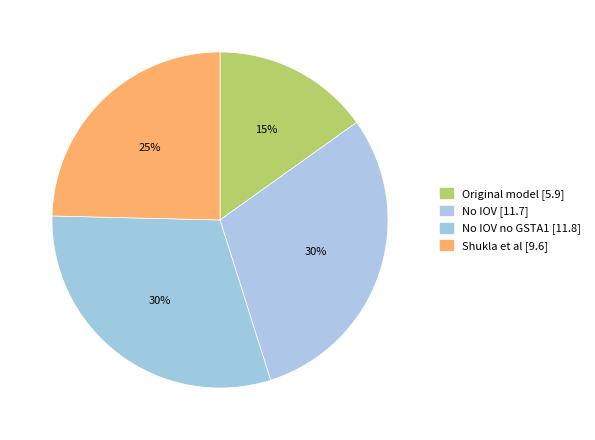

How many slices are in this pie chart?

4